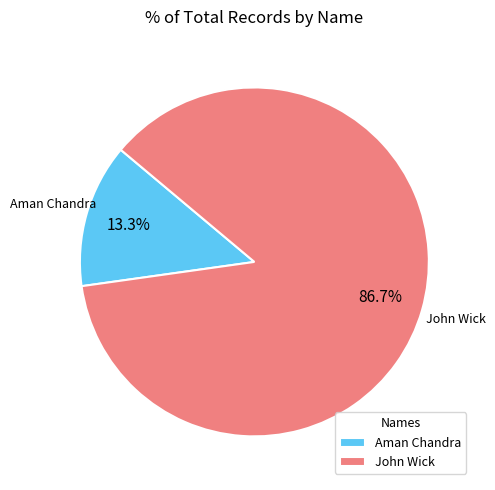

Which slice is the smallest?

Aman Chandra